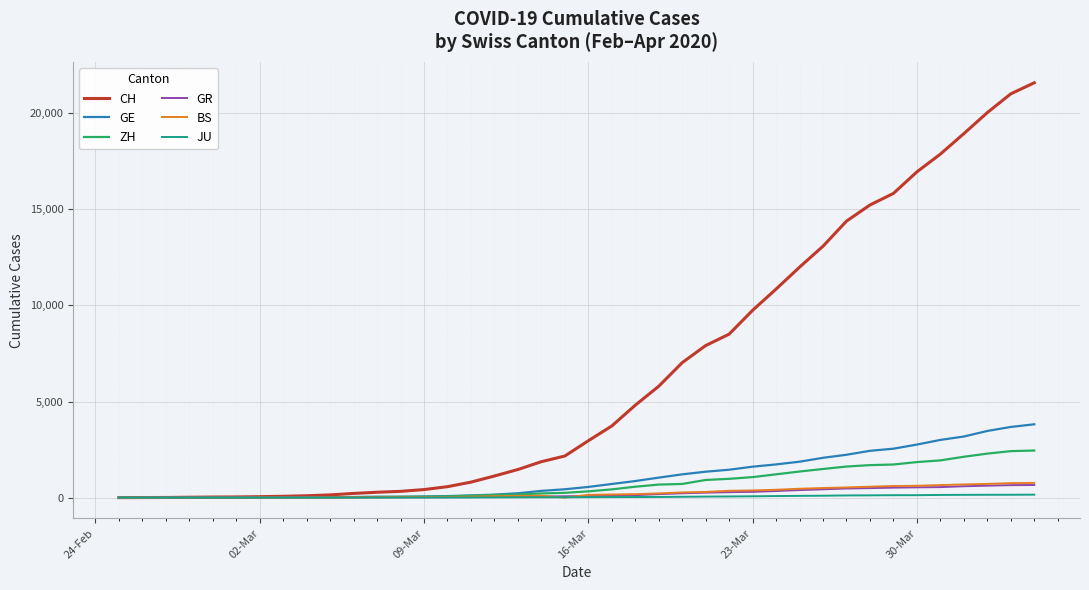

What is the highest value of the GR series?

657